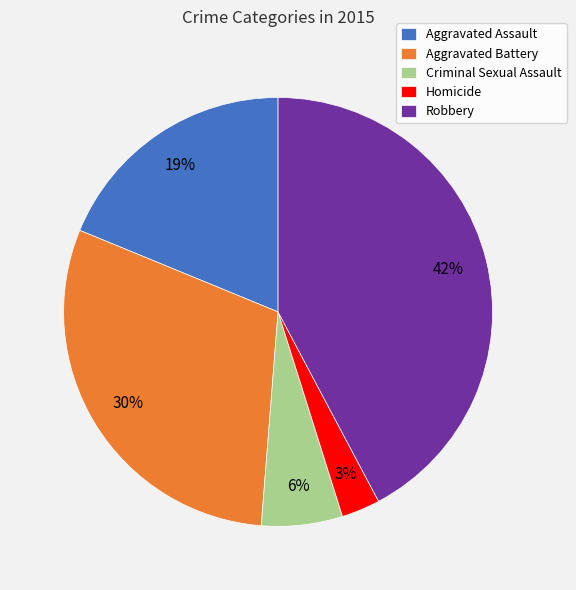

What is the largest slice in the pie chart?

Robbery